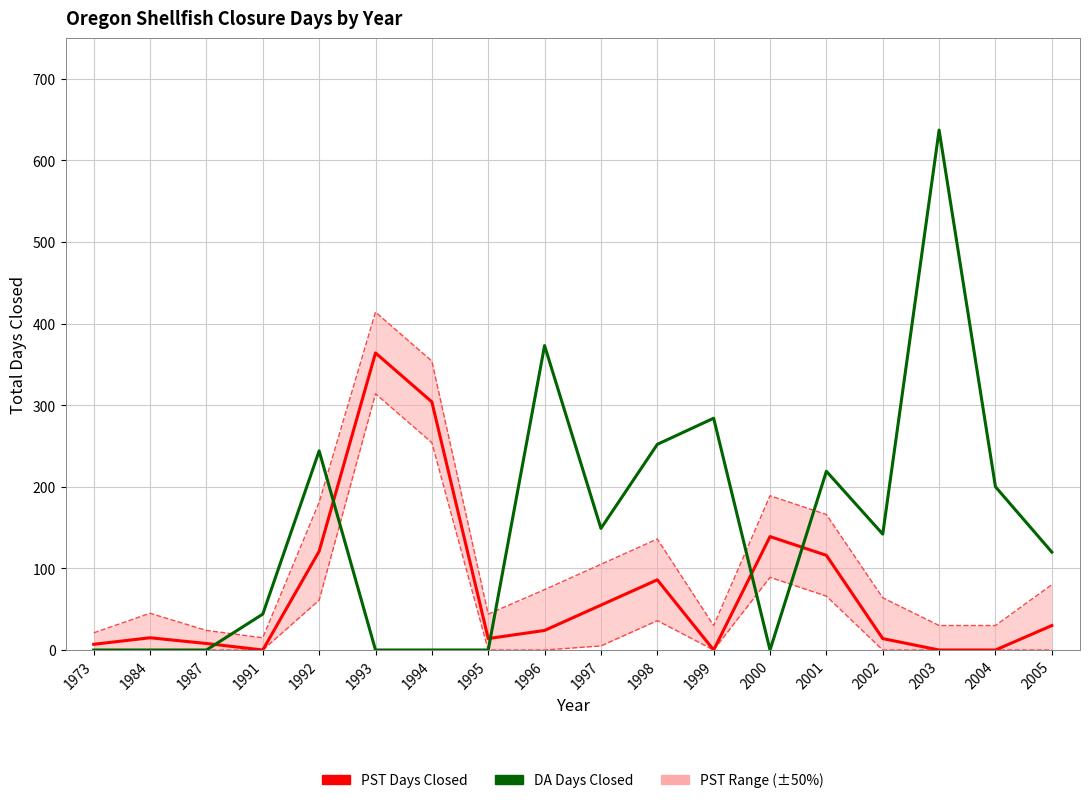

What is the total value across all series at 1999?

284